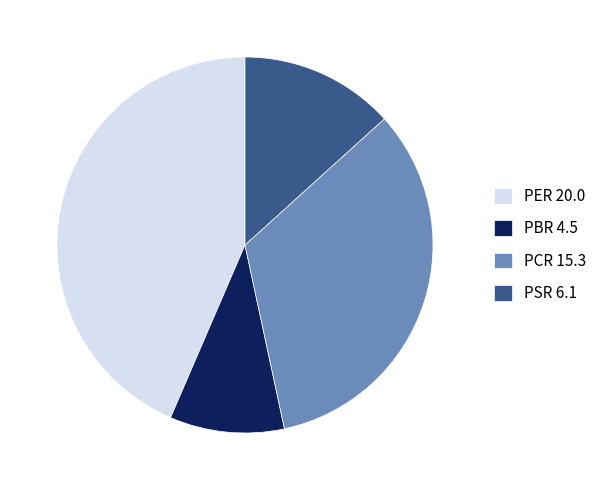

Count the number of slices in the pie.

4